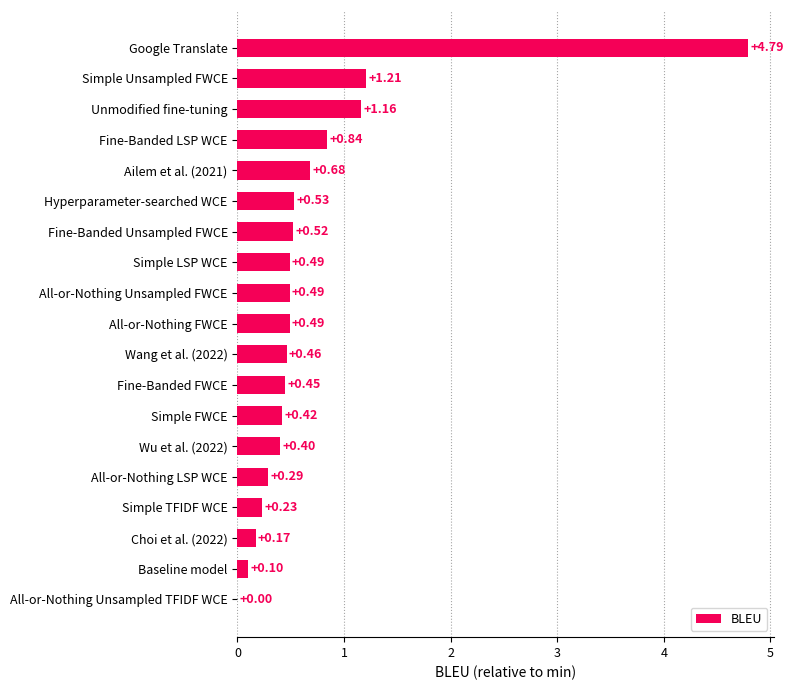

What is the sum of the values at Simple FWCE and Wang et al. (2022)?

0.9